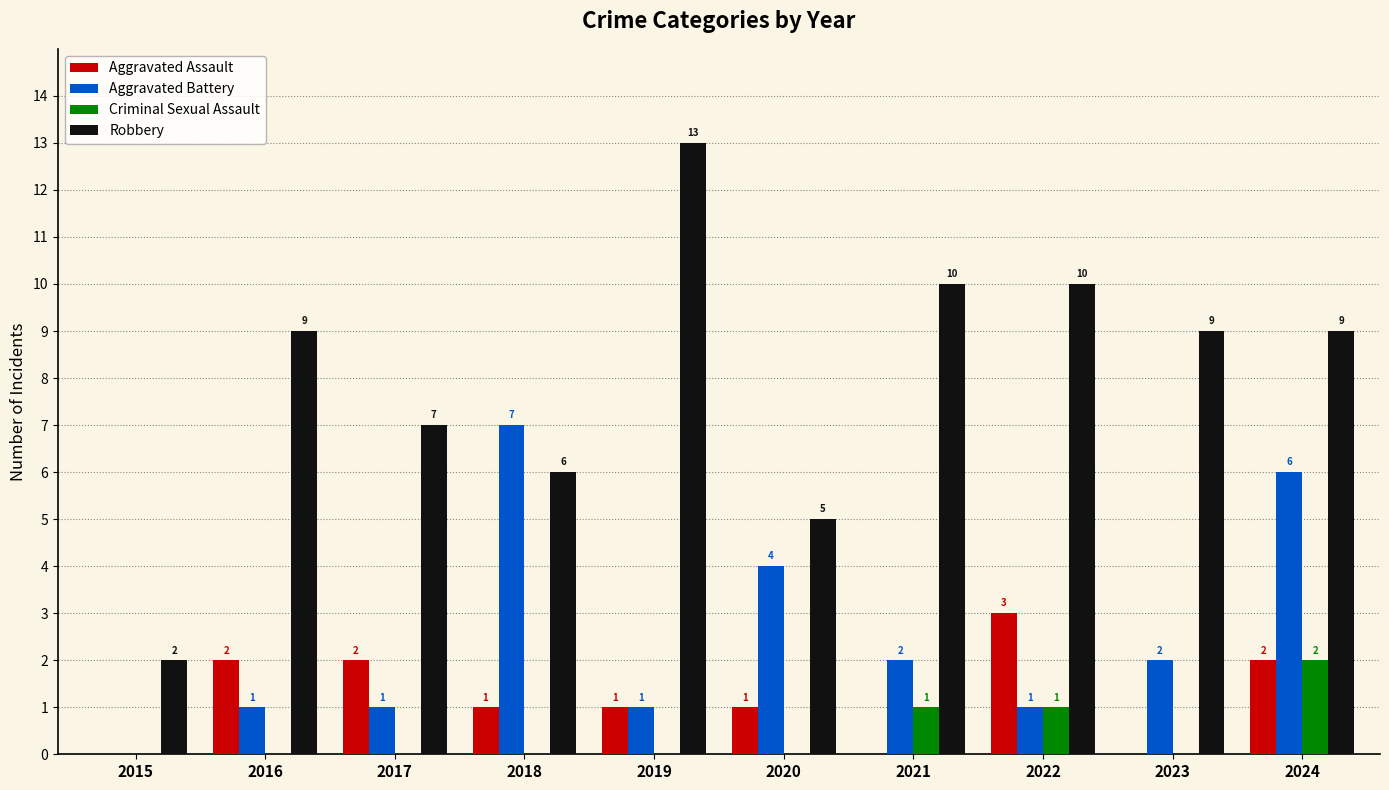

How many series are shown in this chart?

4